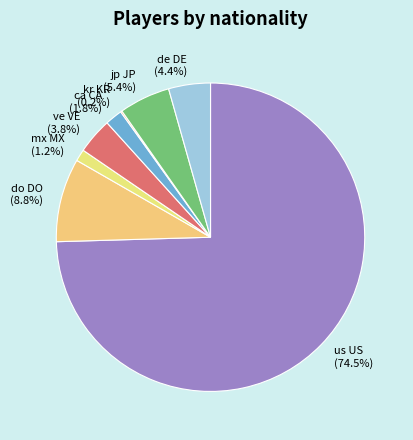

What portion of the pie excludes ve VE (3.8%)?

96.2%